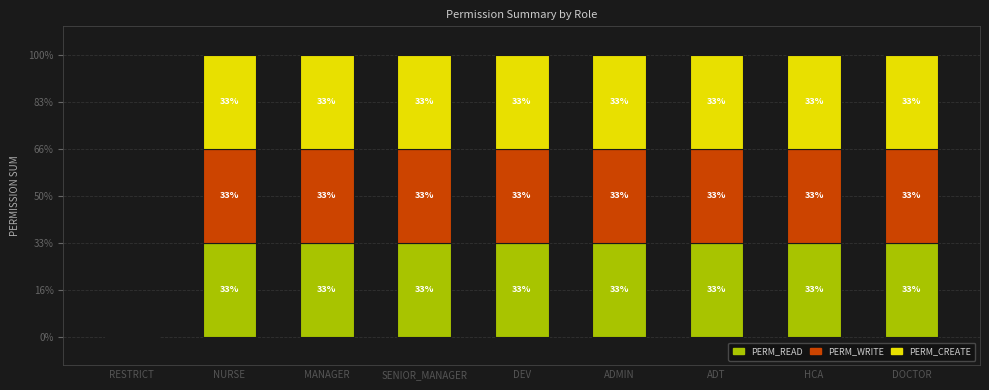

What is the label of the 5th bar from the right?

DEV